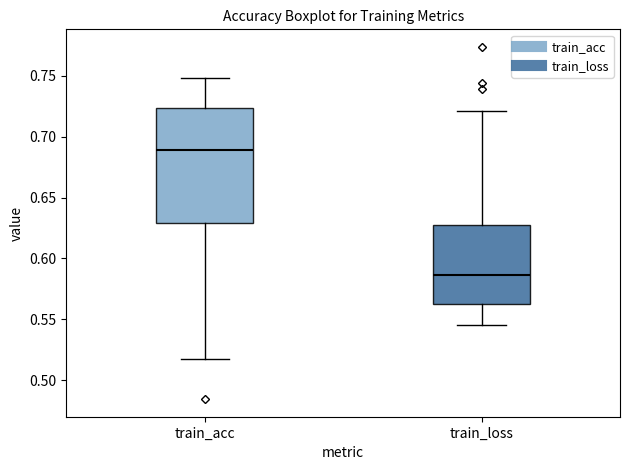

Where does the lower whisker of the box for train_acc end on the y-axis? The values are not printed on the chart, so give them approximately, as read against the axis.

0.520